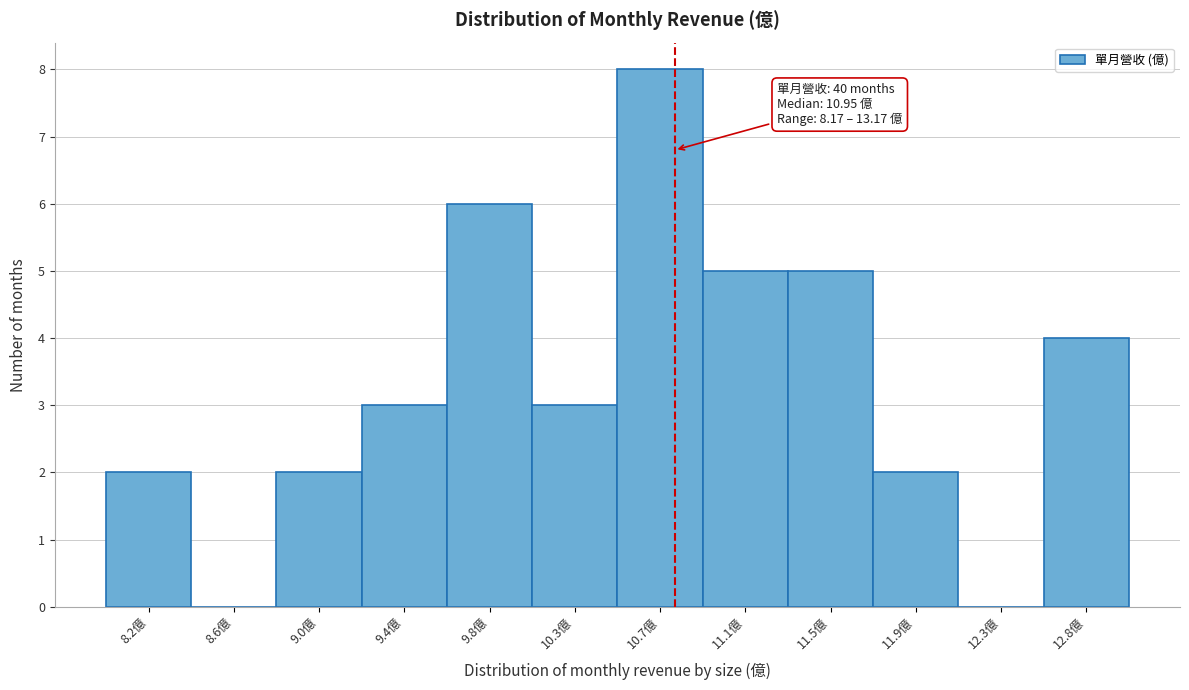

Reading left to right, extract all data points from this chart.

8.2億=2	8.6億=0	9.0億=2	9.4億=3	9.8億=6	10.3億=3	10.7億=8	11.1億=5	11.5億=5	11.9億=2	12.3億=0	12.8億=4